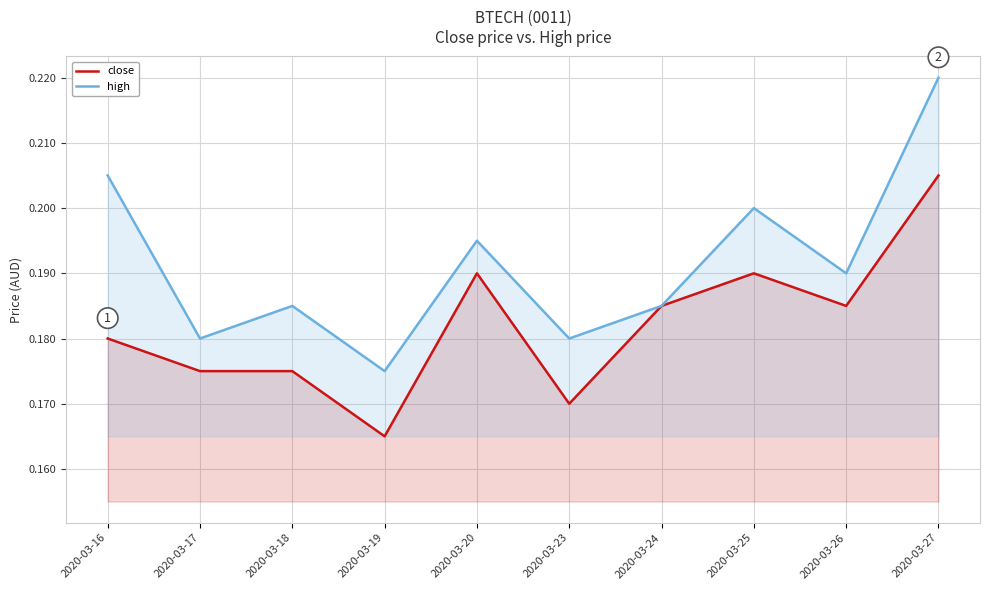

What is the minimum value for high?

0.2